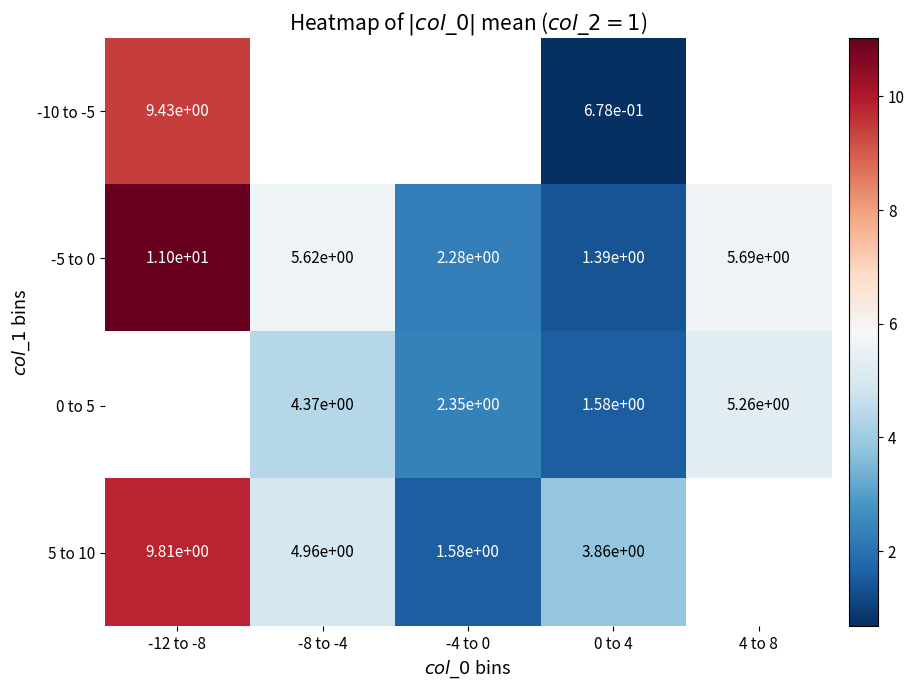

Which series changed the most between -8 to -4 and 0 to 4?

-5 to 0